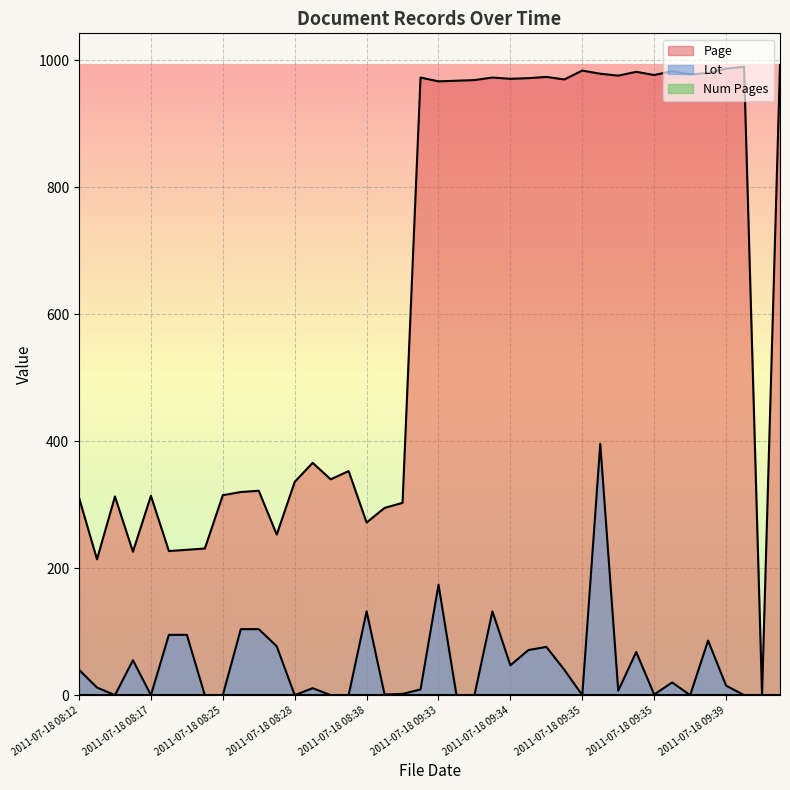

What is the difference between the second highest and second lowest values in the Lot series?

174